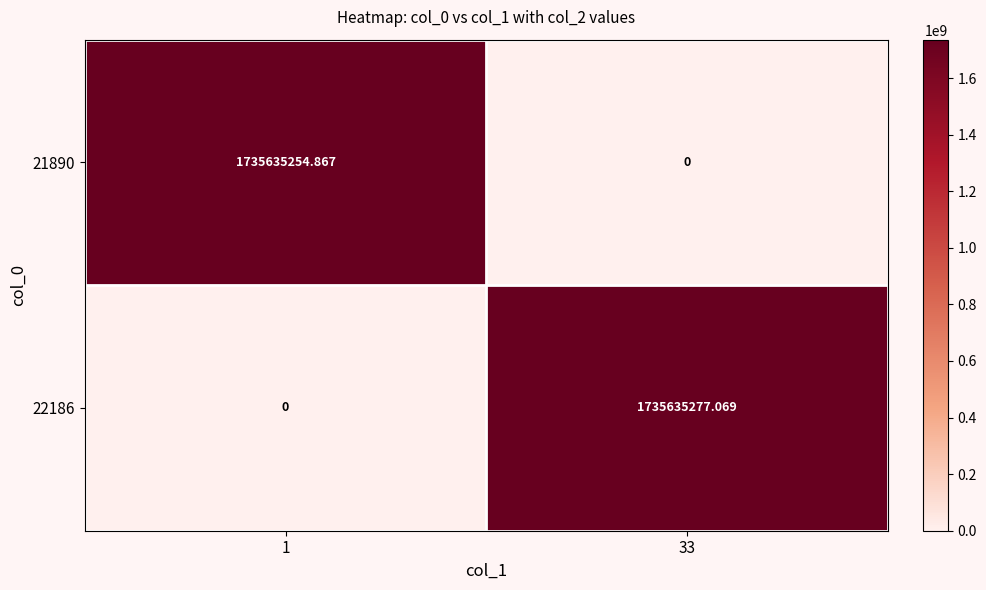

Count the number of categories in the chart.

2